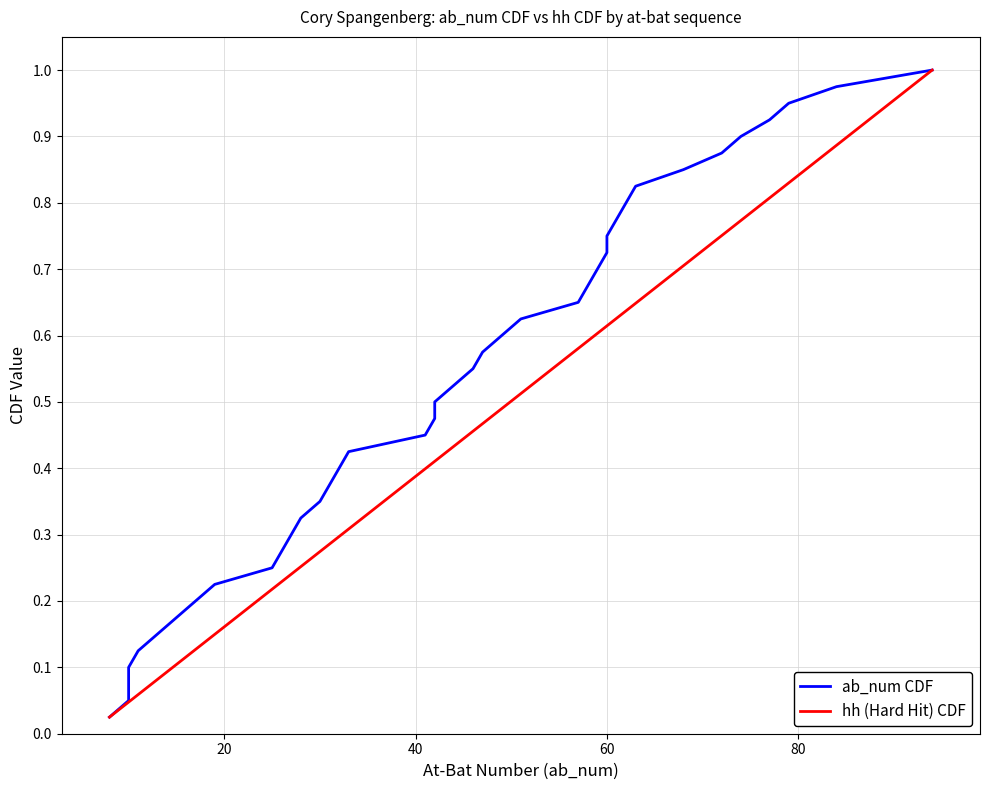

How many lines are shown in the chart?

2